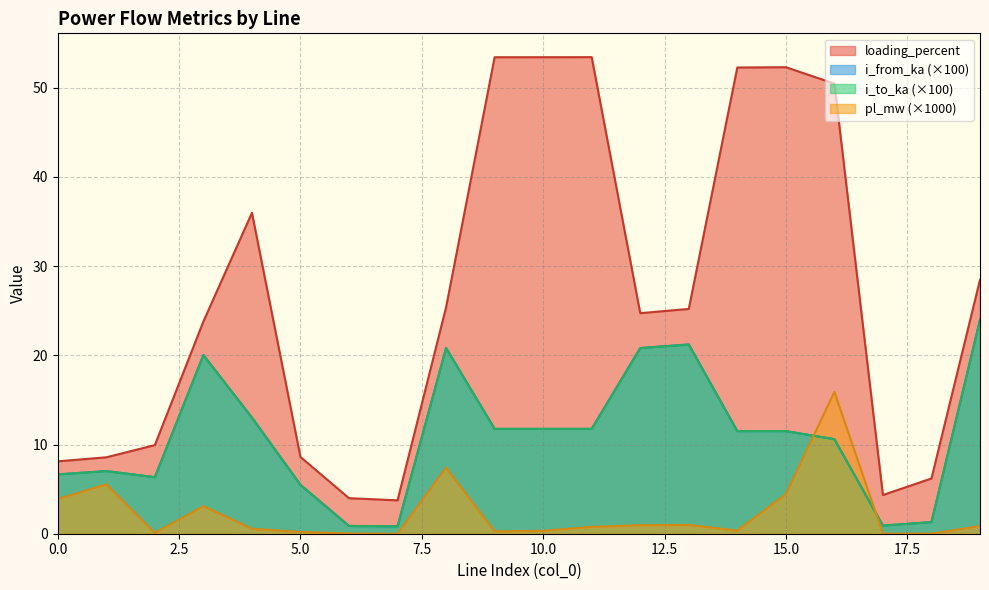

At which category is the sum across all series the highest?

16